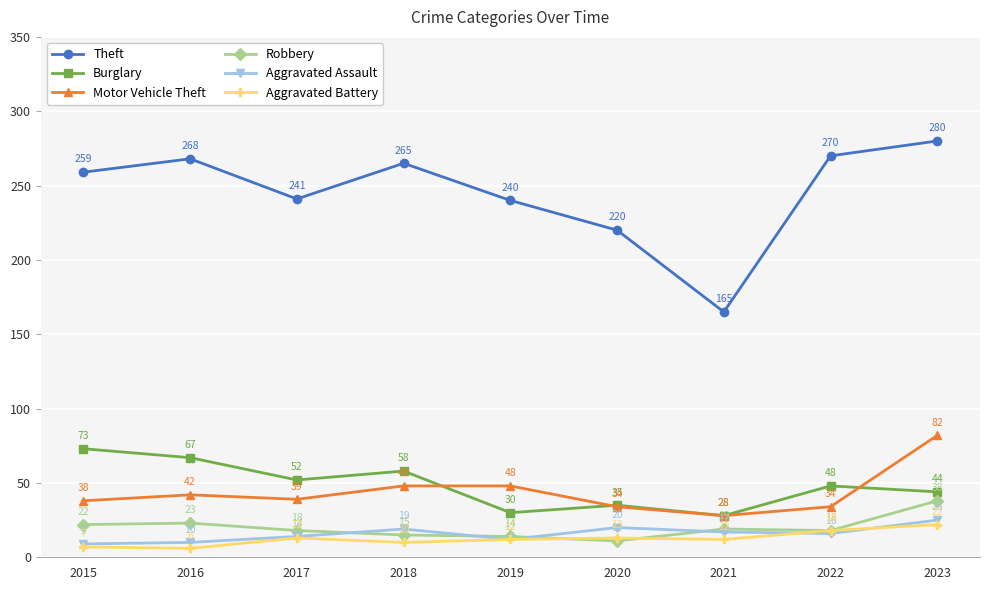

What is the sum of all Aggravated Assault values?

142